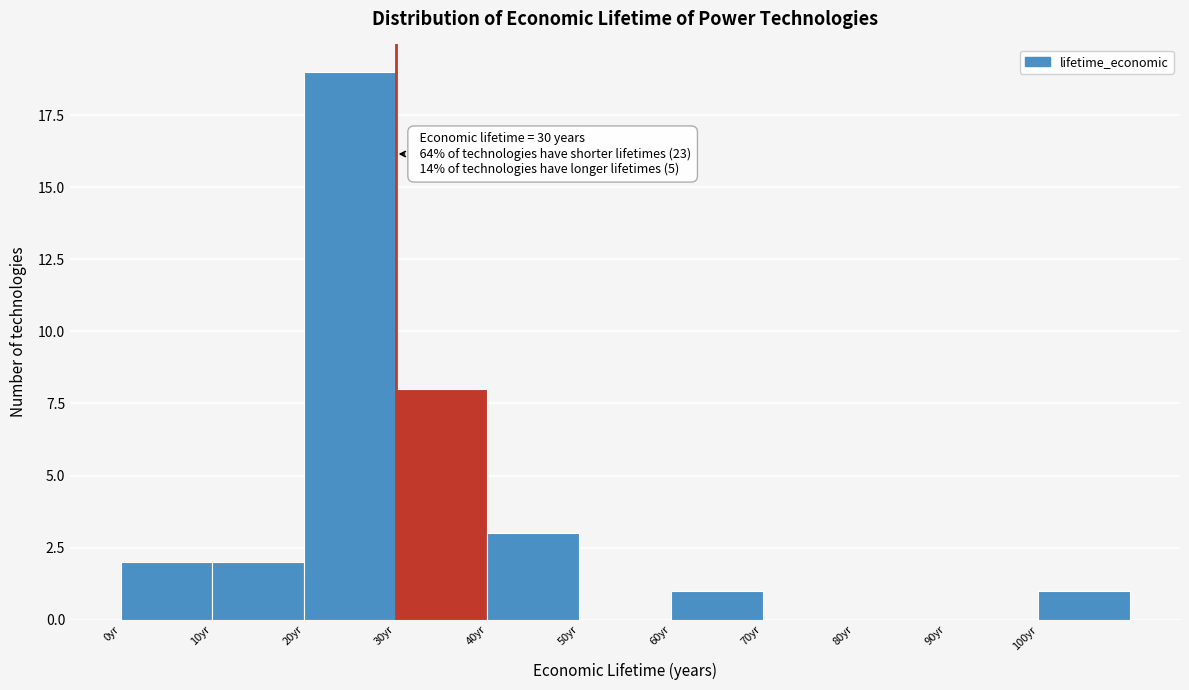

Which range on the x-axis has the tallest bar?

20 to 30